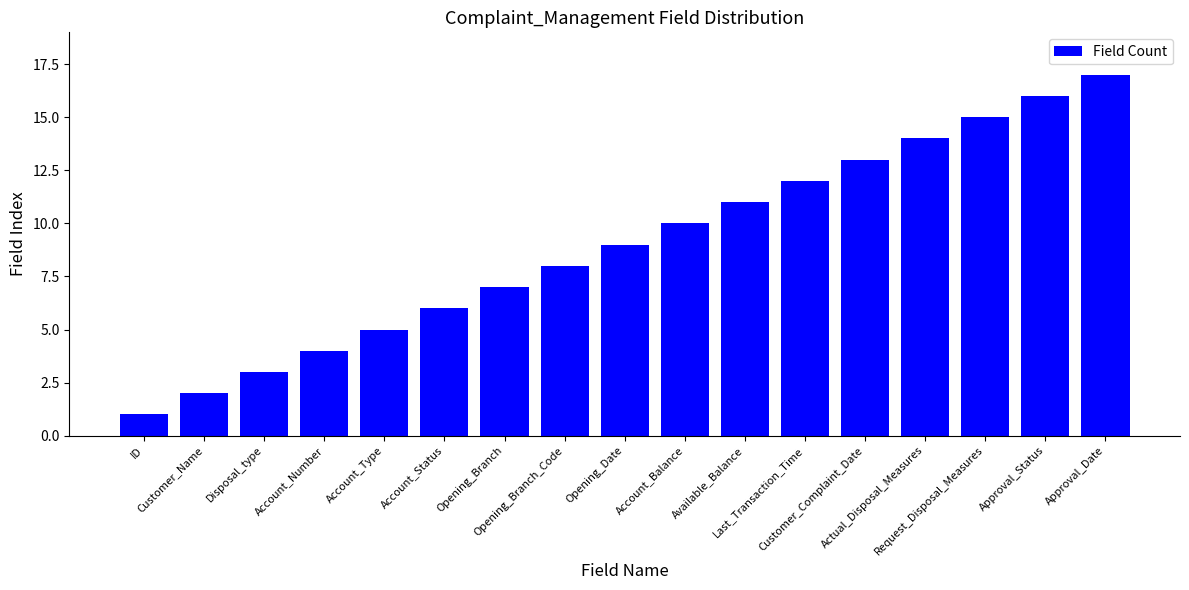

What is the maximum value shown in the chart?

17